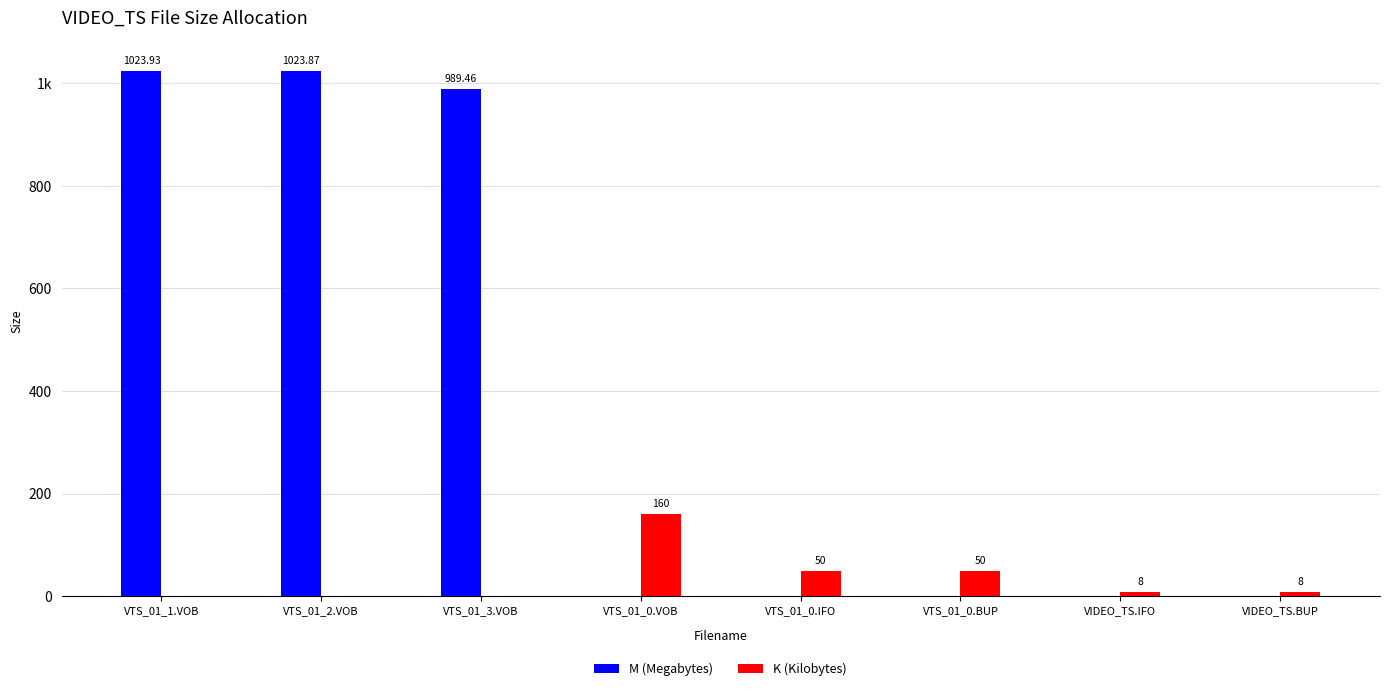

At which label is M (Megabytes) closest to 511?

VTS_01_3.VOB